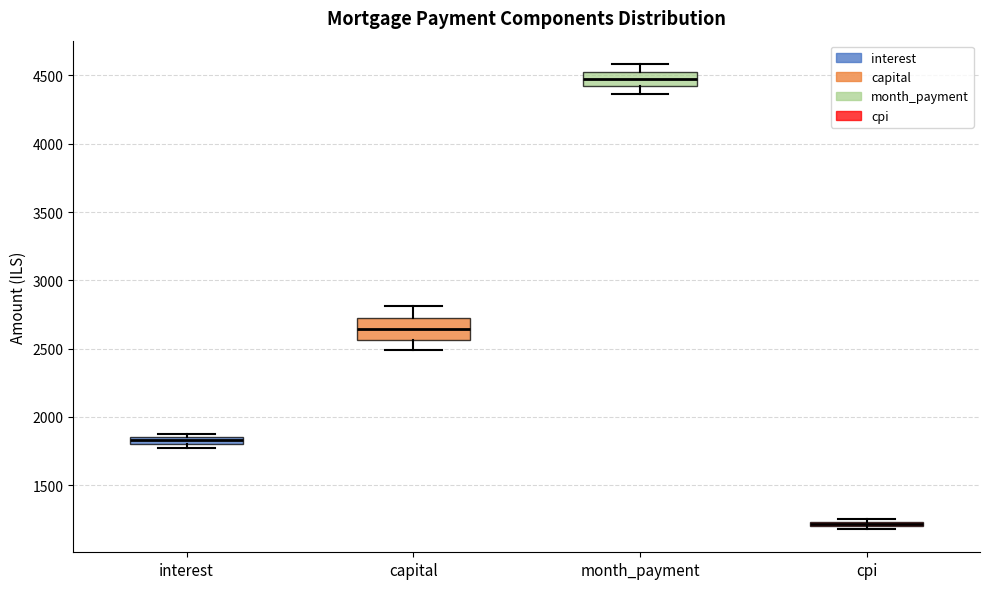

Where is the upper edge of the box for capital on the y-axis? The values are not printed on the chart, so give them approximately, as read against the axis.

2750